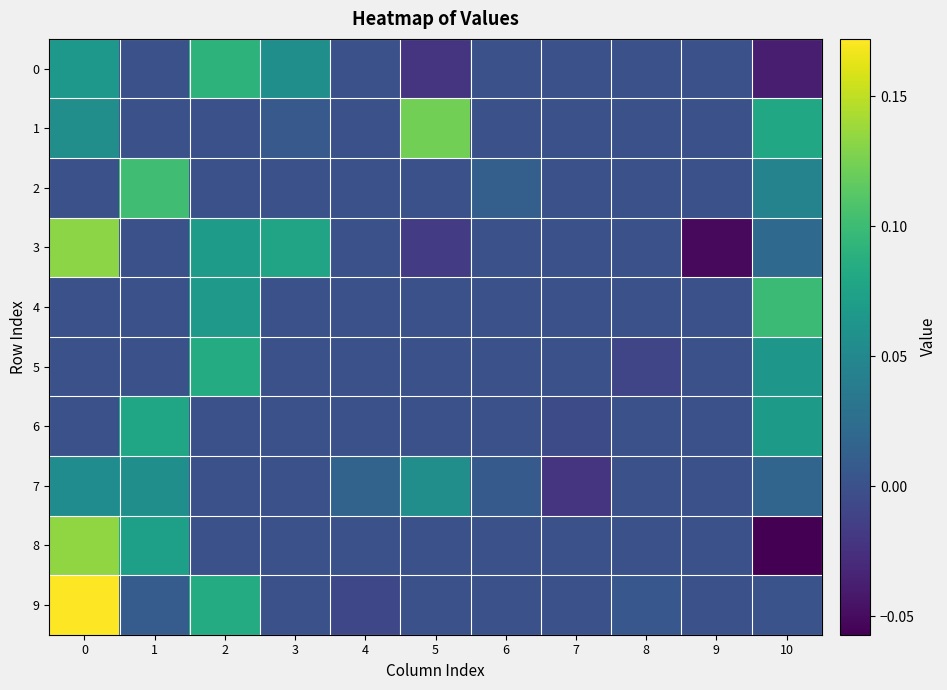

How many data points does each series have?

11